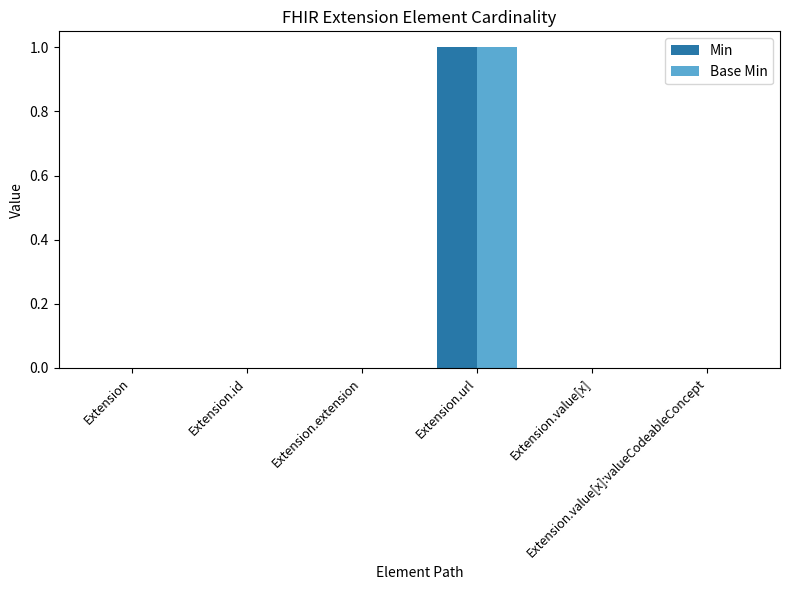

The value of Base Min at Extension.value[x] is 0. True or false?

True